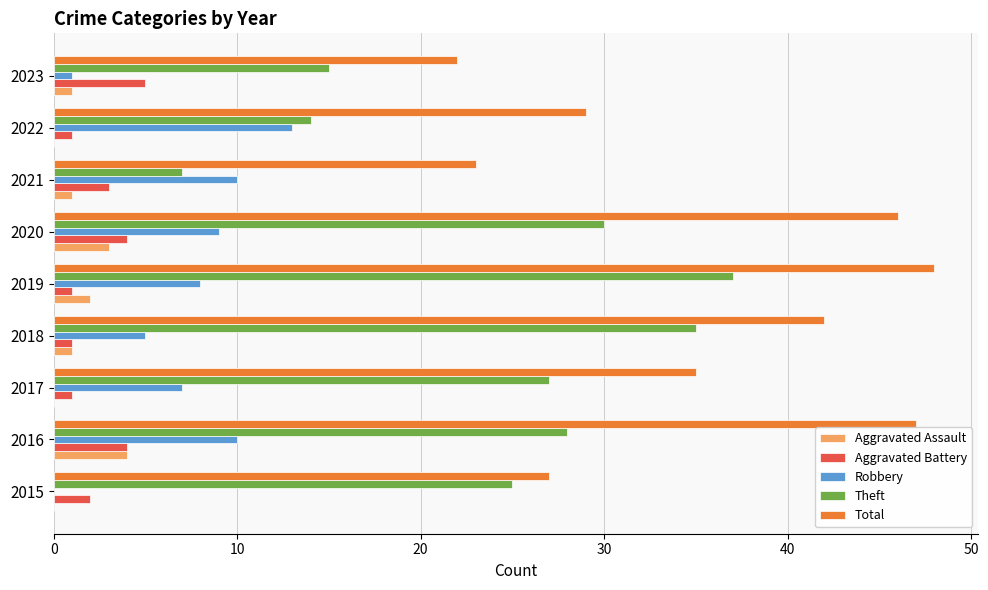

What is the greatest value displayed?

48